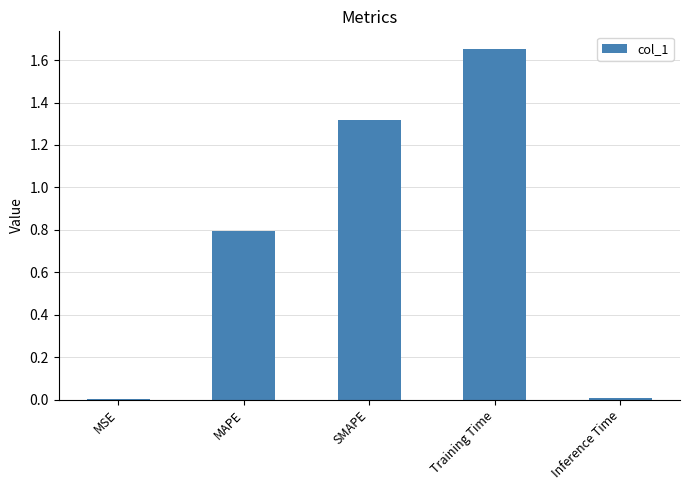

The chart shows a value of 1.3 at MAPE. True or false?

False